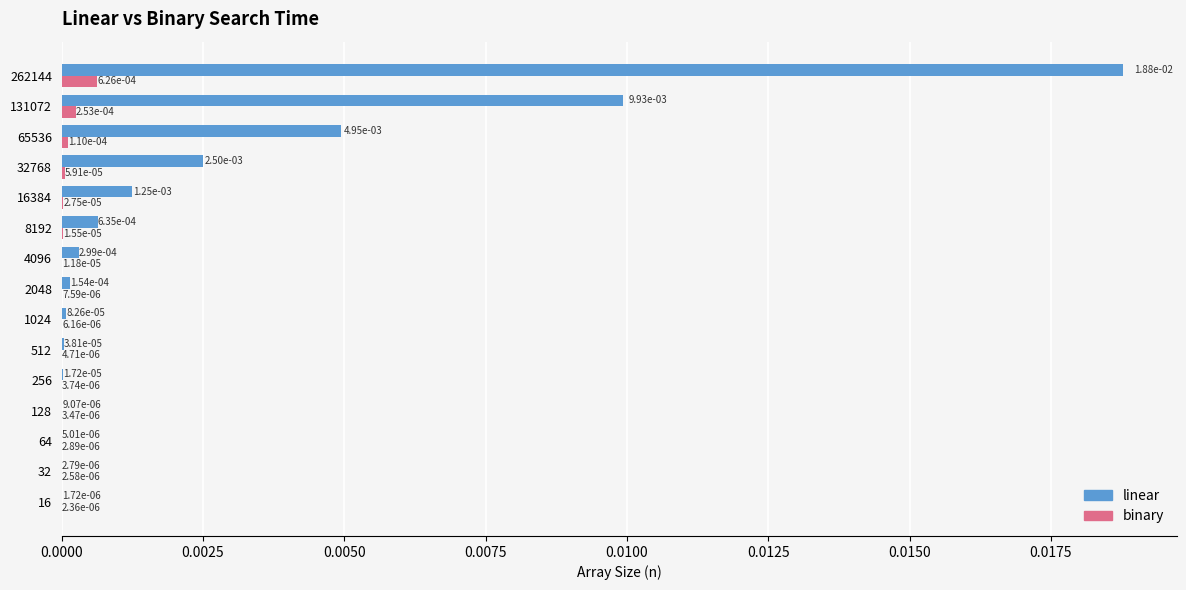

Which series has the largest total across all categories?

linear